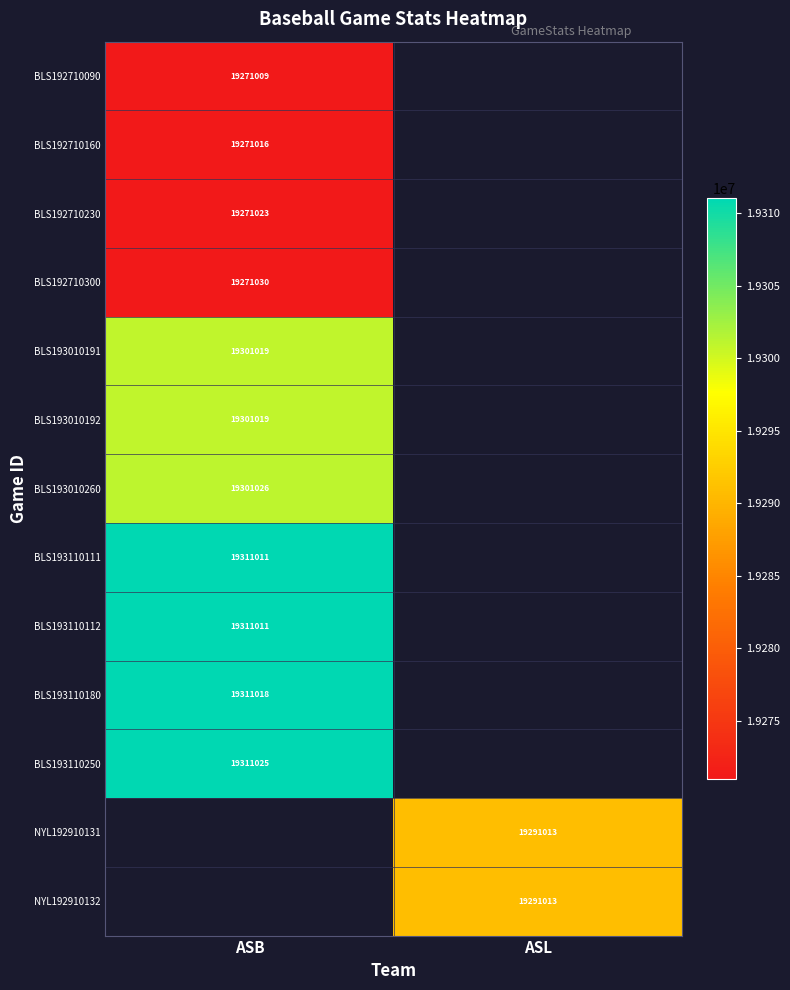

True or false: BLS192710300 has a value of 28312413 at ASB.

False